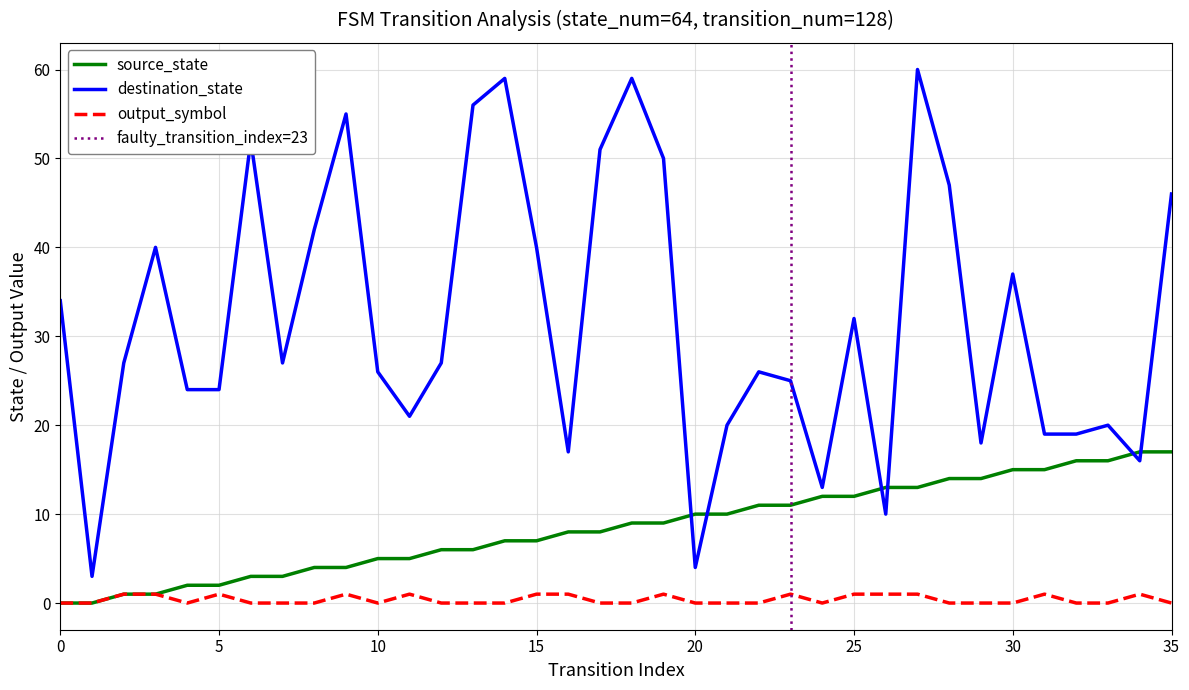

How many series are shown in this chart?

3